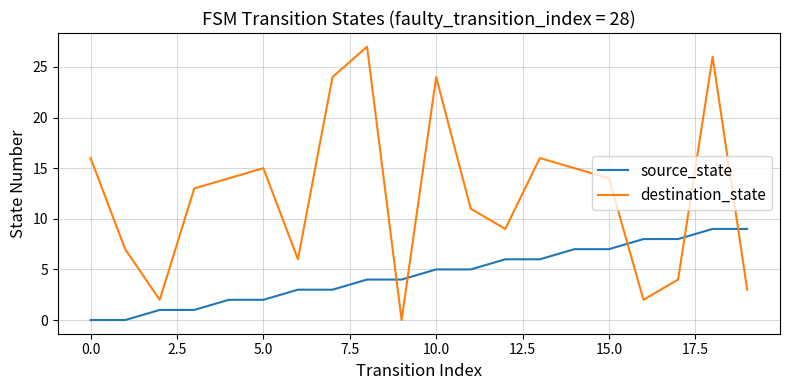

What is the difference between the maximum and minimum values in the source_state series?

9